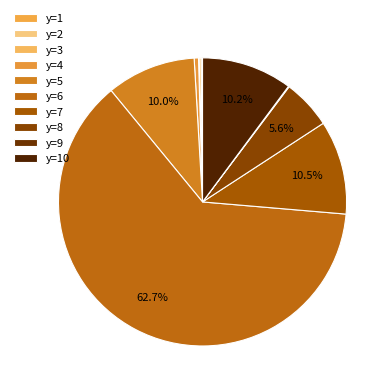

What is the total percentage of y=10 and y=6?

72.9%